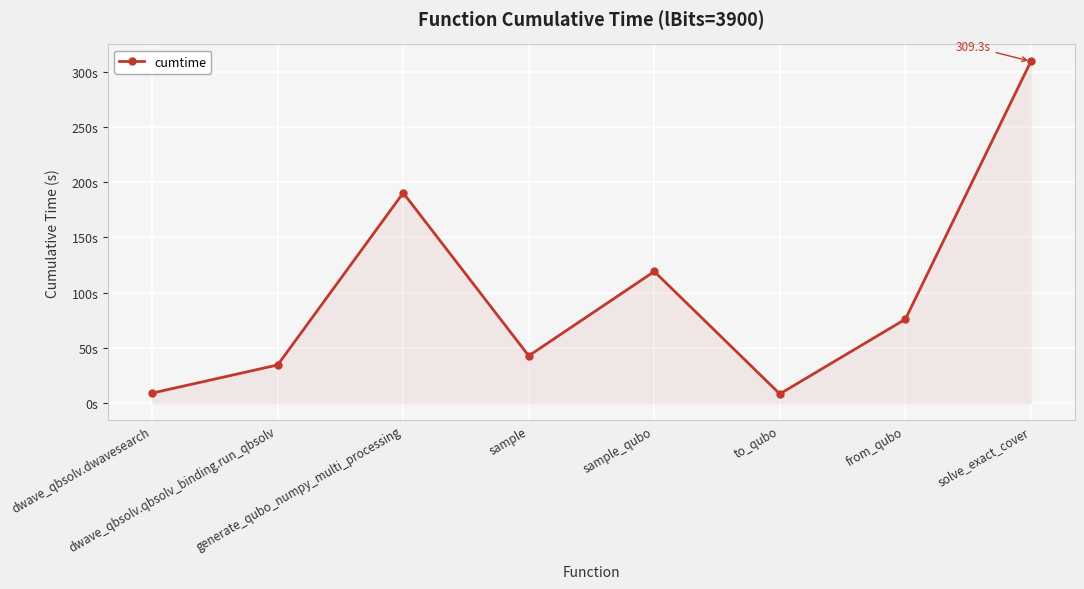

Which has a higher value, generate_qubo_numpy_multi_processing or sample?

generate_qubo_numpy_multi_processing